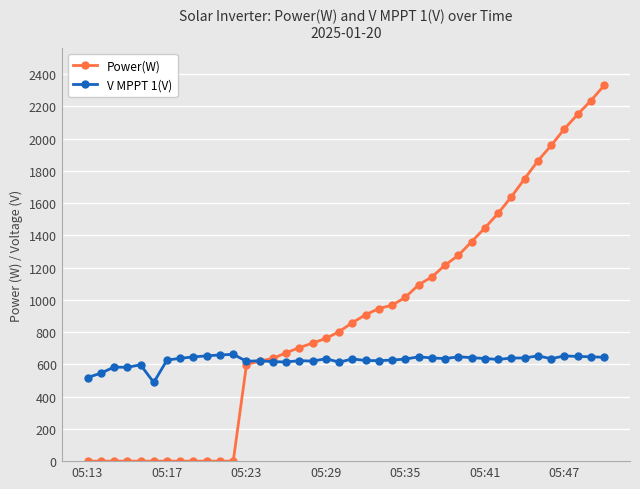

What is the maximum value shown in the chart?

2329.0